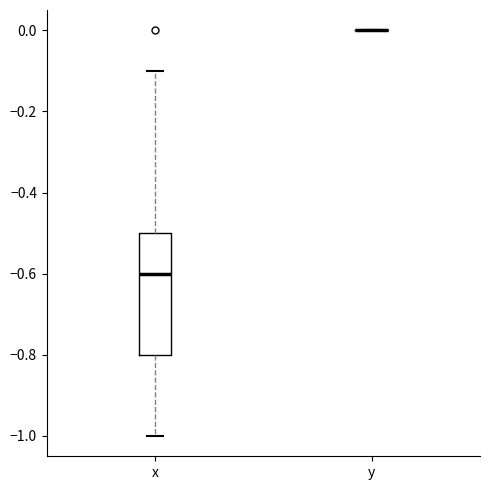

Reading left to right, transcribe this box plot: for each box, give where its median line is, the range the box spans, and where its two whiskers end, as read against the y-axis. The values are not printed on the chart, so give them approximately, as read against the axis.

x: median -0.6, box -0.8 to -0.5, whiskers -1.0 to -0.1
y: box collapsed to a line at 0.0, whiskers 0.0 to 0.0